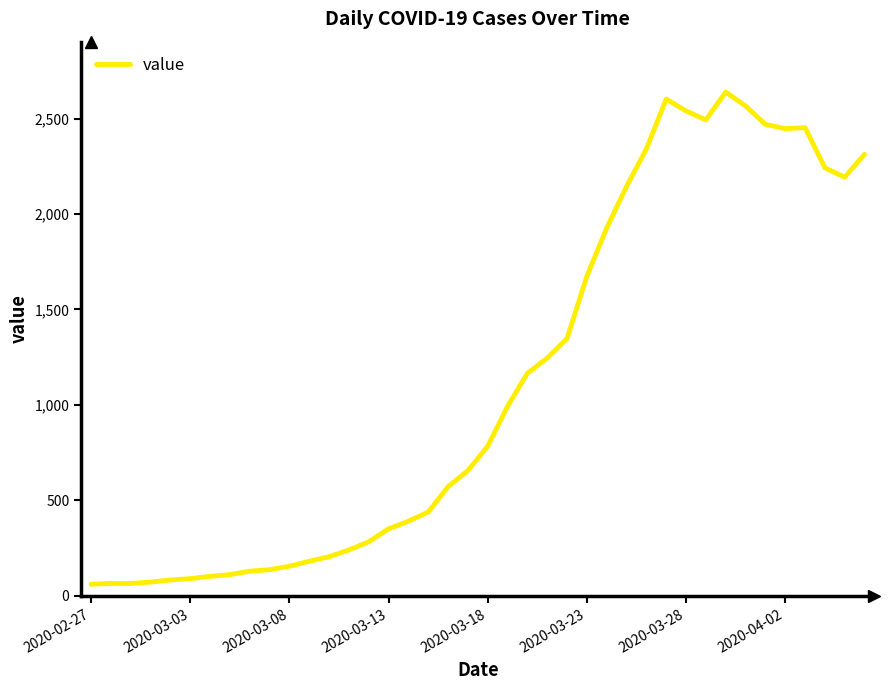

What is the difference between the maximum and minimum values?

2578